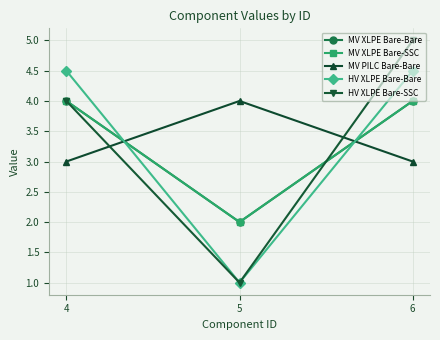

Rank the categories by HV XLPE Bare-Bare value from lowest to highest.

5, 4, 6